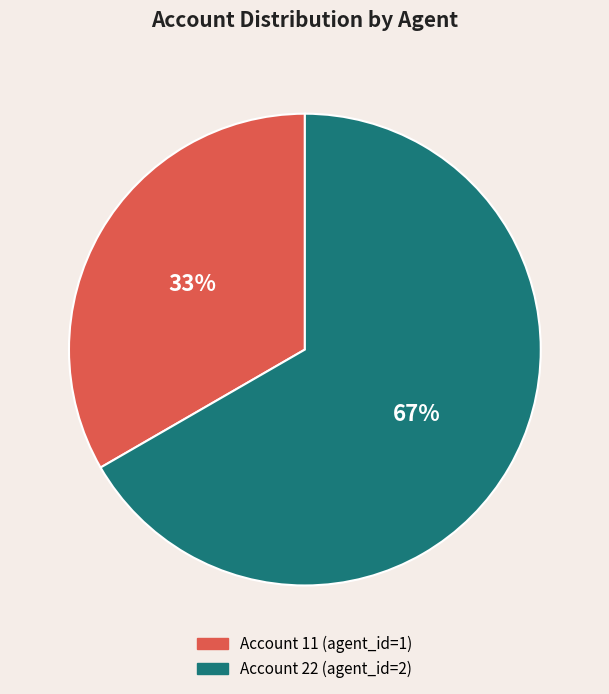

Is there a majority slice in this chart?

Yes